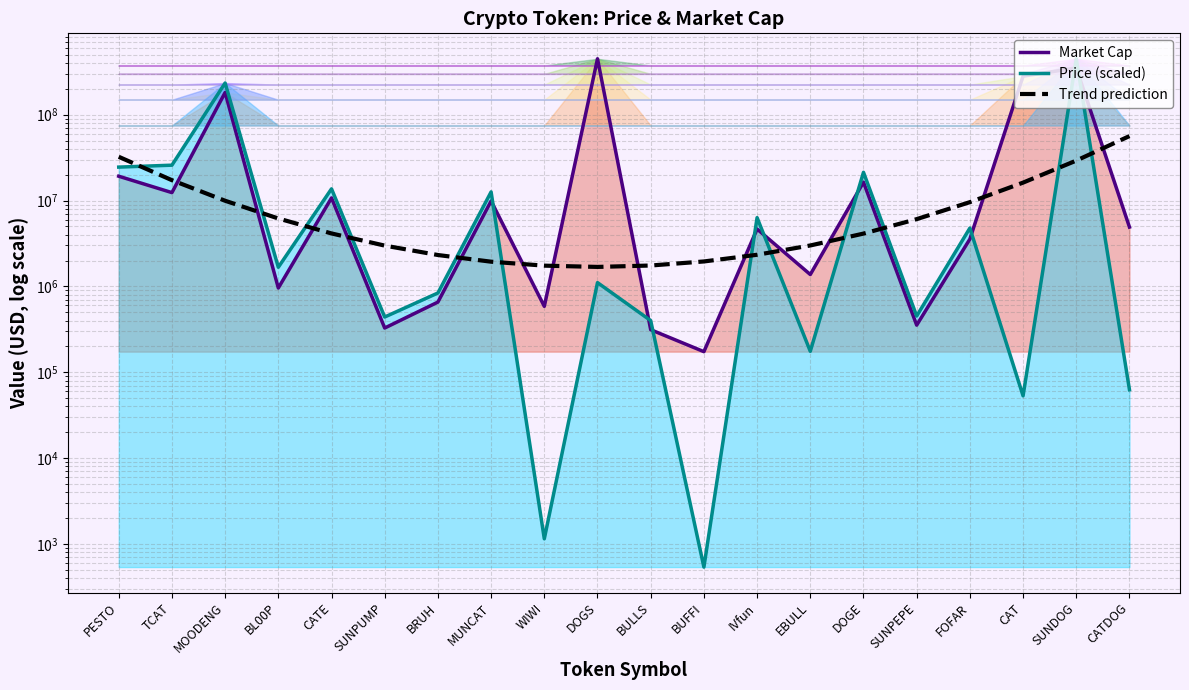

Where is the first local maximum for Market Cap?

MOODENG